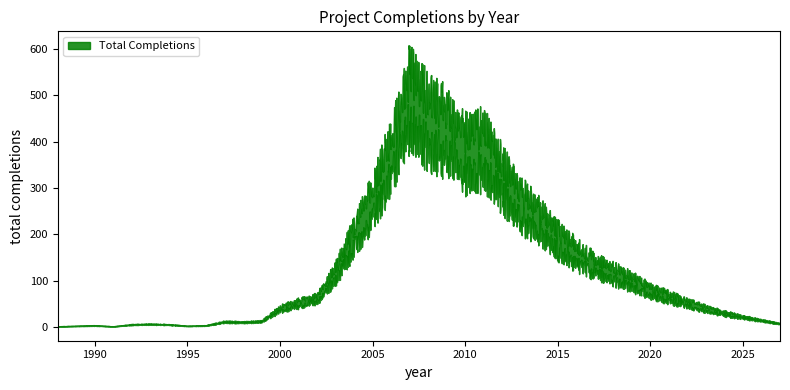

Does the chart display data point markers on the line(s)?

No